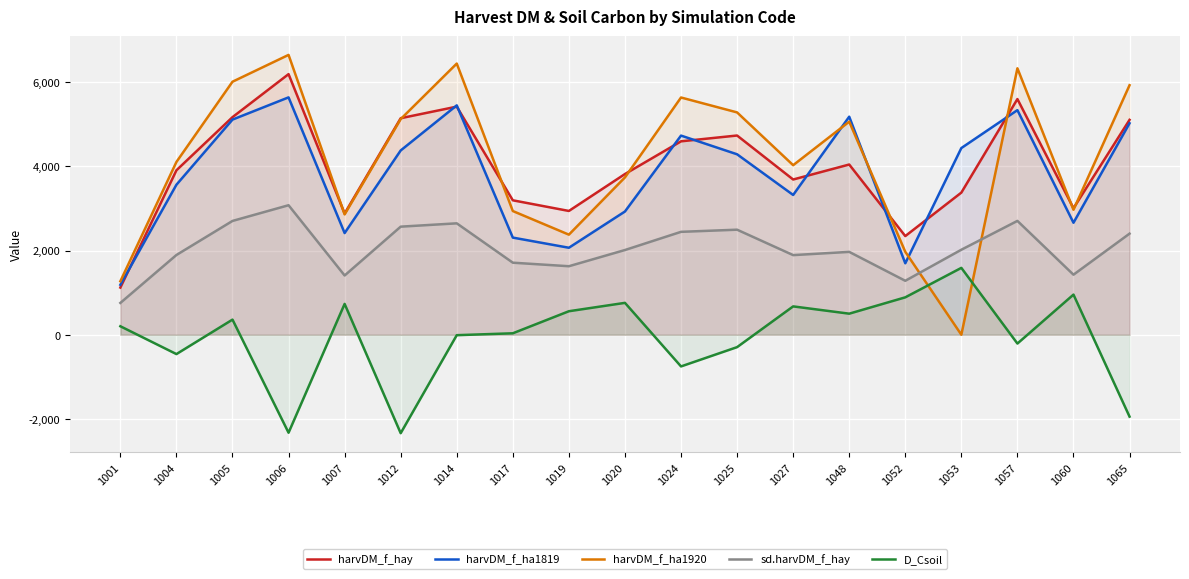

Which has a higher value, 1004 or 1014?

1014